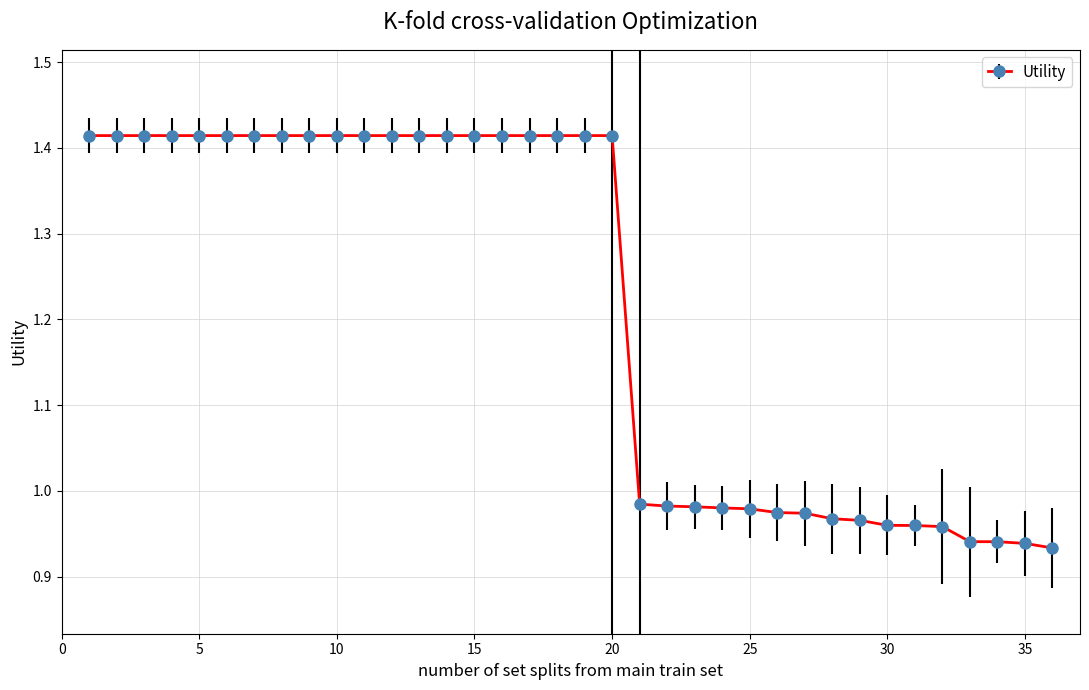

What is the difference between the maximum and minimum values?

0.5